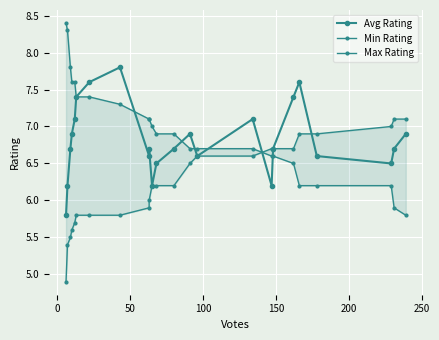

Which series has the largest total across all categories?

Max Rating